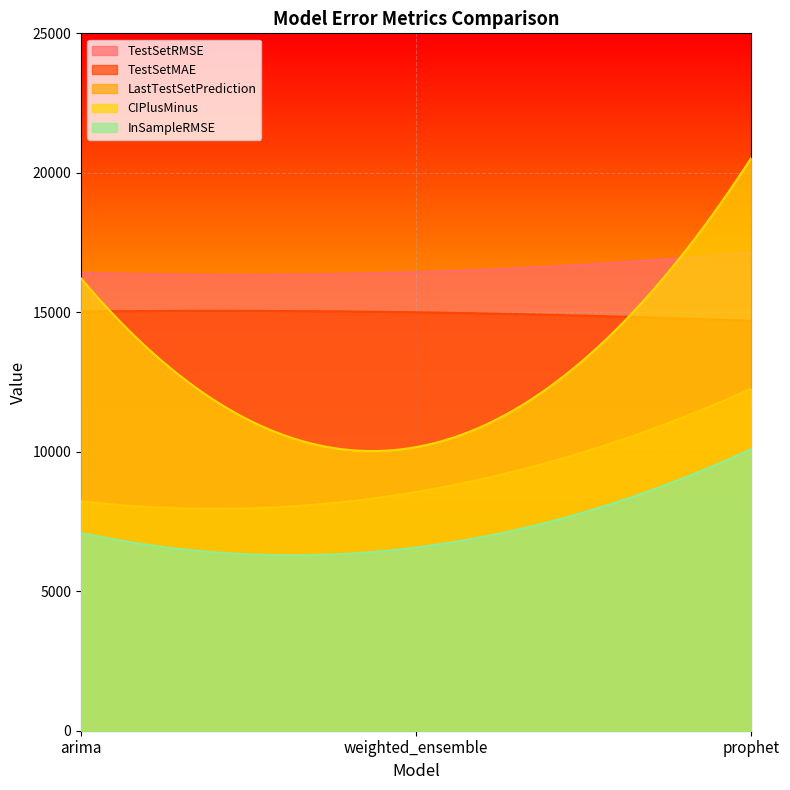

At prophet, list the series in order from smallest to largest.

InSampleRMSE, LastTestSetPrediction, TestSetMAE, TestSetRMSE, CIPlusMinus